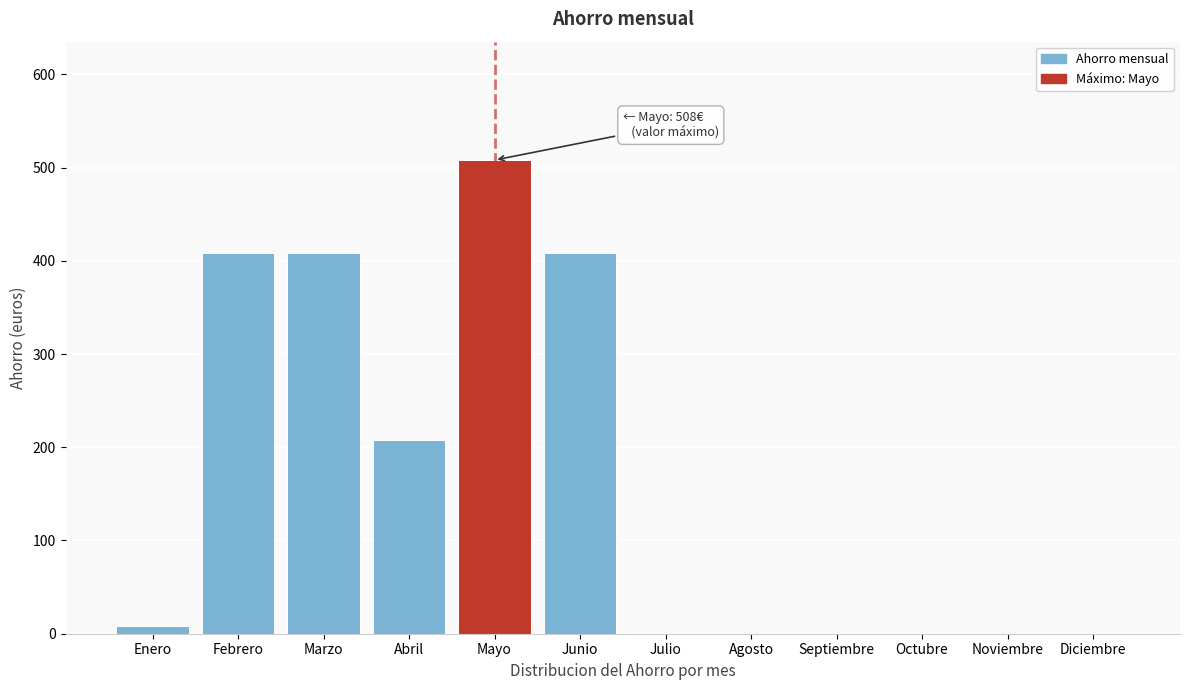

Reading left to right, list all the values displayed in this chart.

Enero=8	Febrero=408	Marzo=408	Abril=208	Mayo=508	Junio=408	Julio=0	Agosto=0	Septiembre=0	Octubre=0	Noviembre=0	Diciembre=0